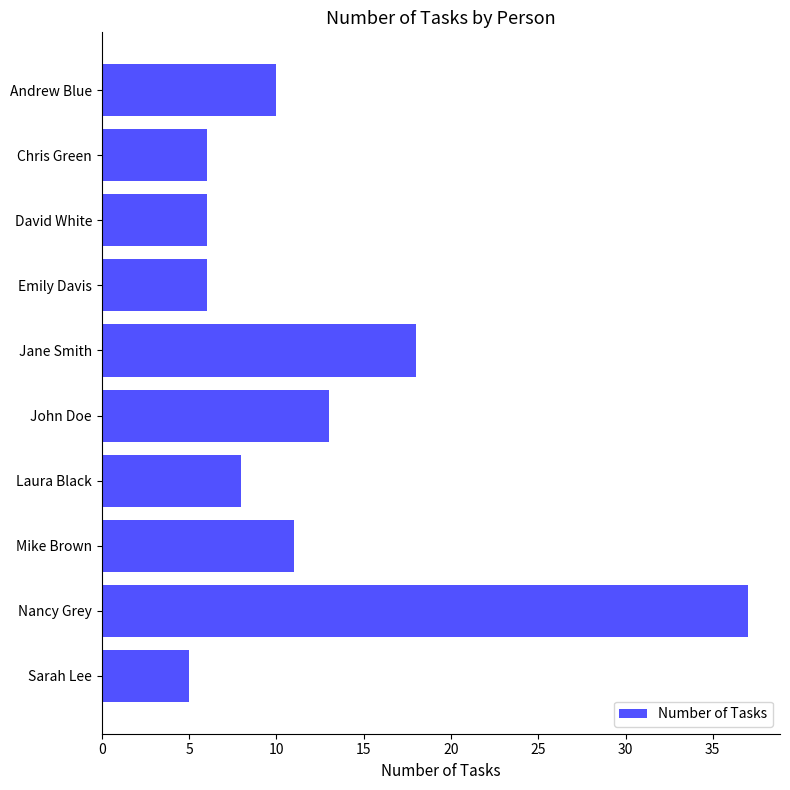

What position from the bottom is Andrew Blue?

10